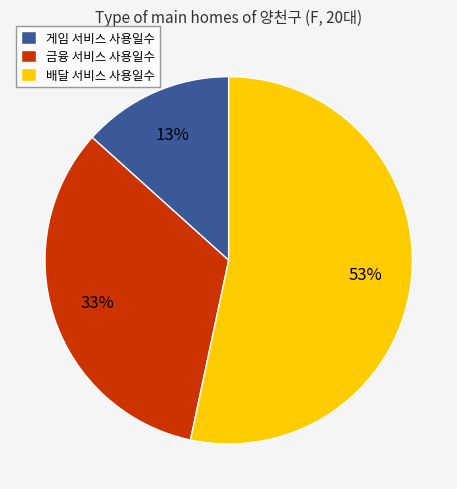

Which has a higher value, 배달 서비스 사용일수 or 금융 서비스 사용일수?

배달 서비스 사용일수